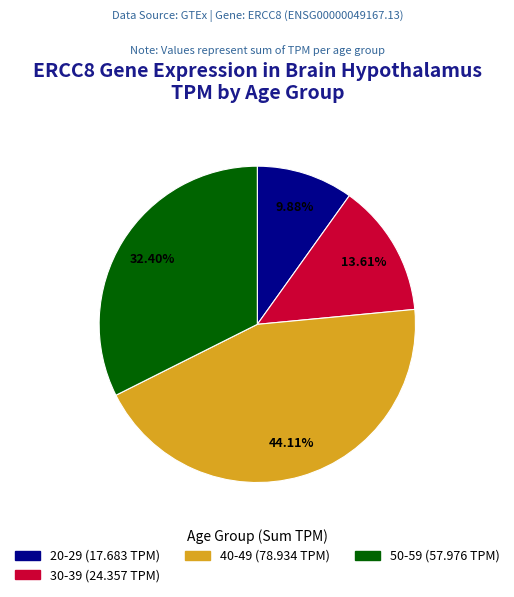

Does any single category account for the majority?

No